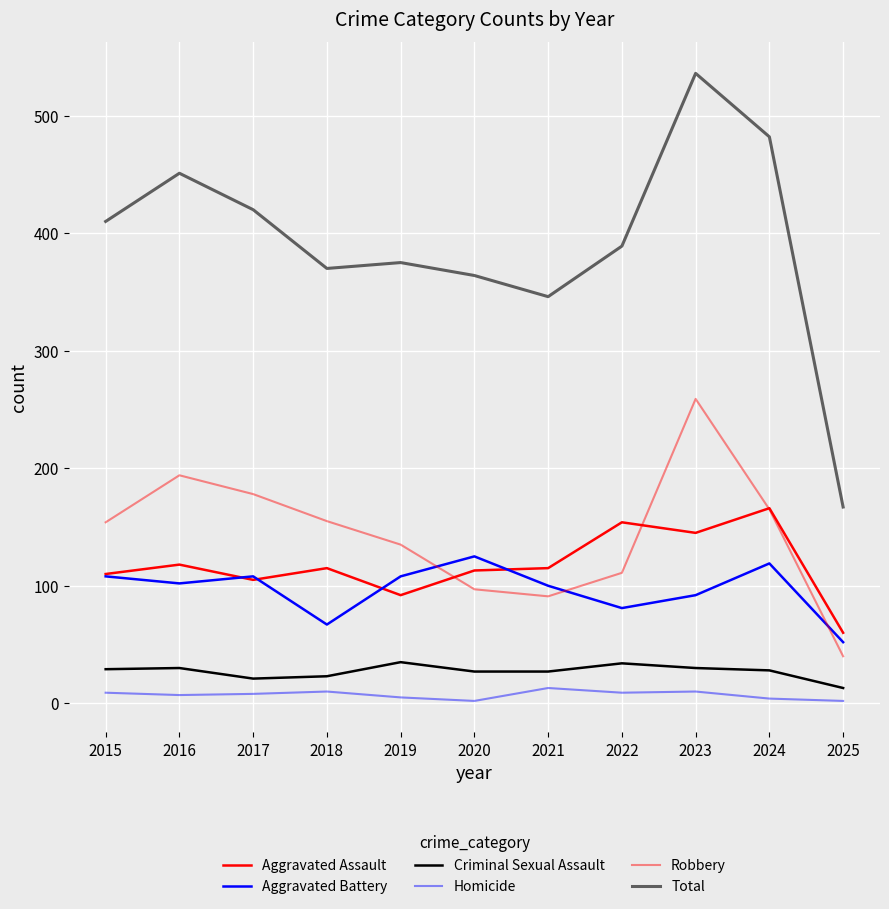

Count the number of data series in this chart.

6